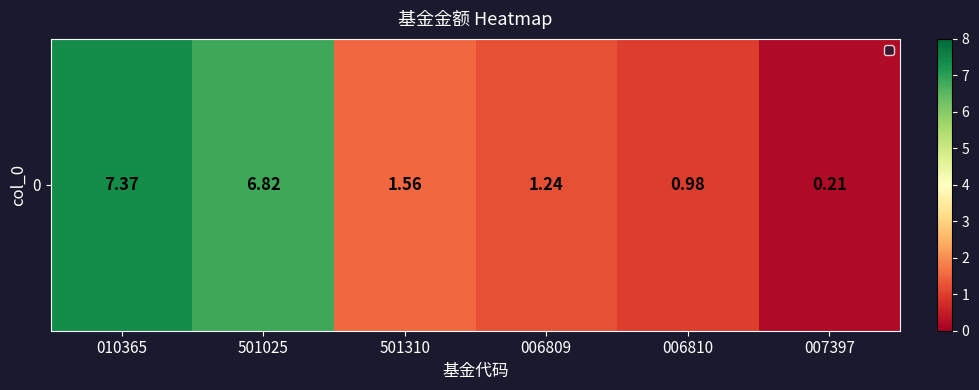

Reading left to right, what are all the values shown in this chart?

010365=7.4	501025=6.8	501310=1.6	006809=1.2	006810=1.0	007397=0.2